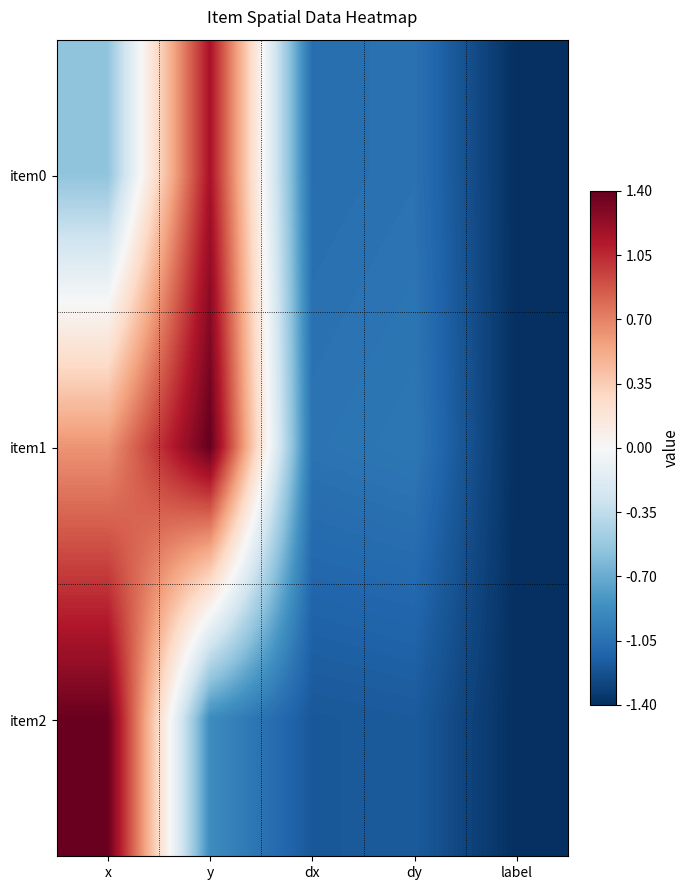

Reading left to right, extract all data points from this chart.

item0: x=-0.6	y=1.2	dx=-1.1	dy=-1.0	label=-1.4
item1: x=0.6	y=1.4	dx=-1.0	dy=-1.0	label=-1.4
item2: x=1.4	y=-0.9	dx=-1.2	dy=-1.2	label=-1.4